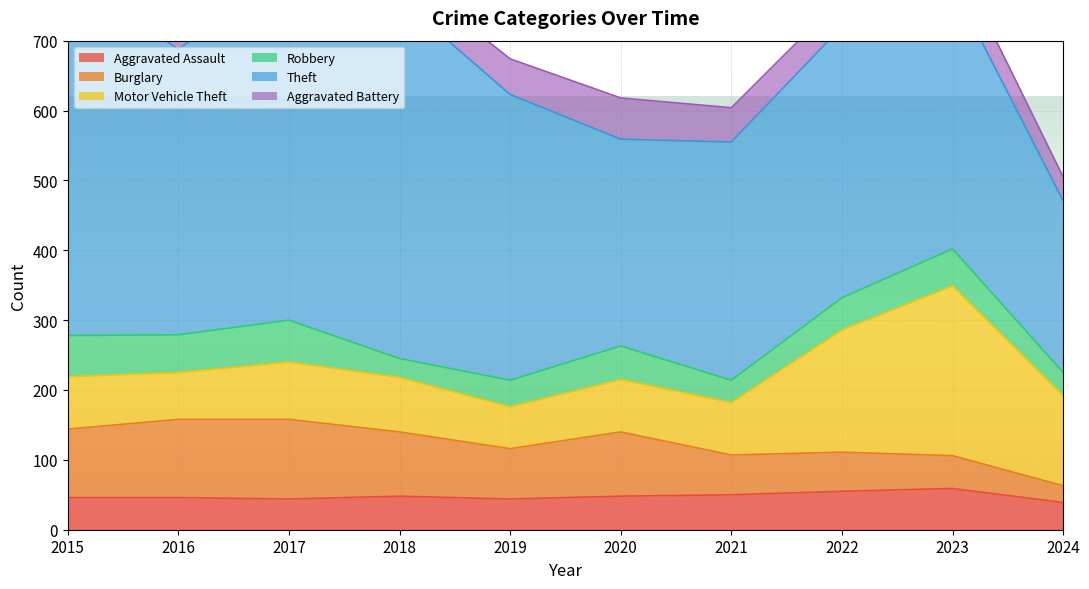

What is the difference between the highest and lowest values at 2018?

488